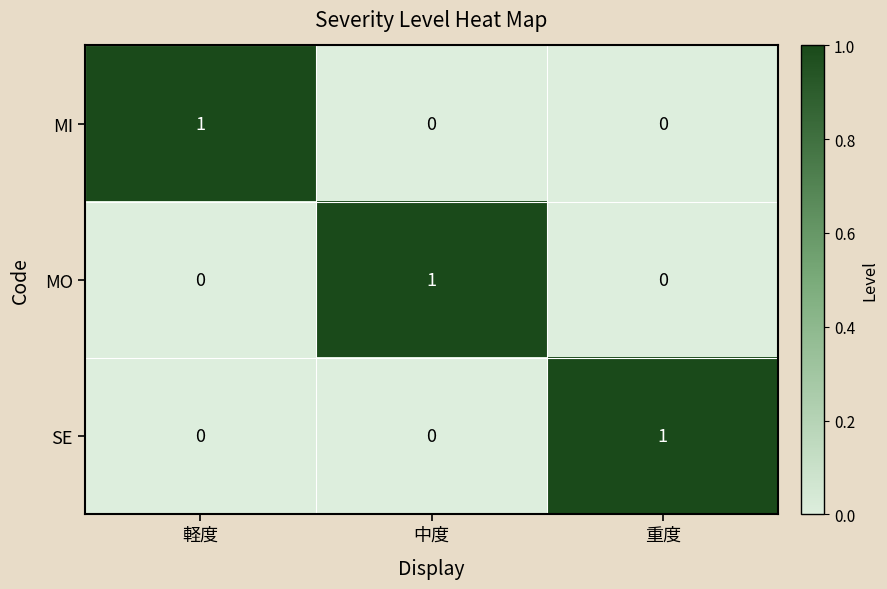

Count the MI values in the range 0 to 1.

3